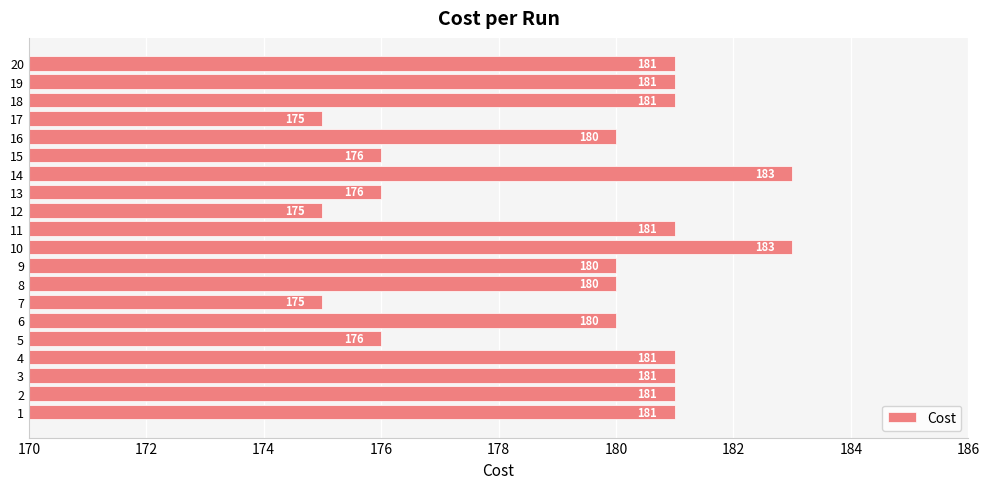

Reading bottom to top, what are all the values shown in this chart?

1=181	2=181	3=181	4=181	5=176	6=180	7=175	8=180	9=180	10=183	11=181	12=175	13=176	14=183	15=176	16=180	17=175	18=181	19=181	20=181